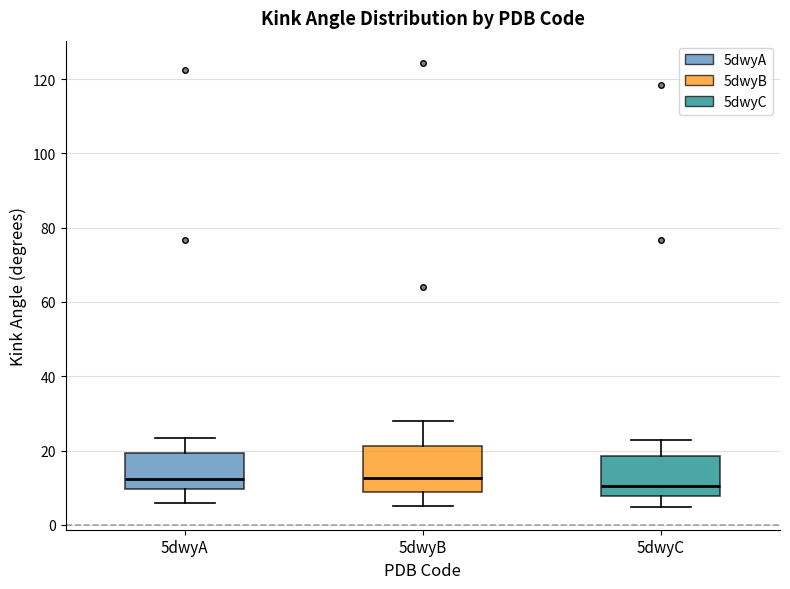

Which box's median line is the lowest?

5dwyC